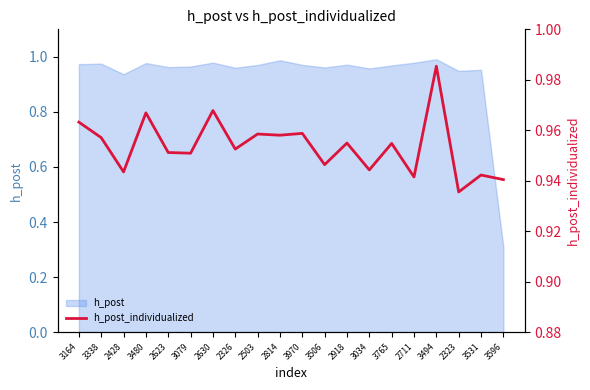

True or false: the data shows 0.9 at 3596.

True